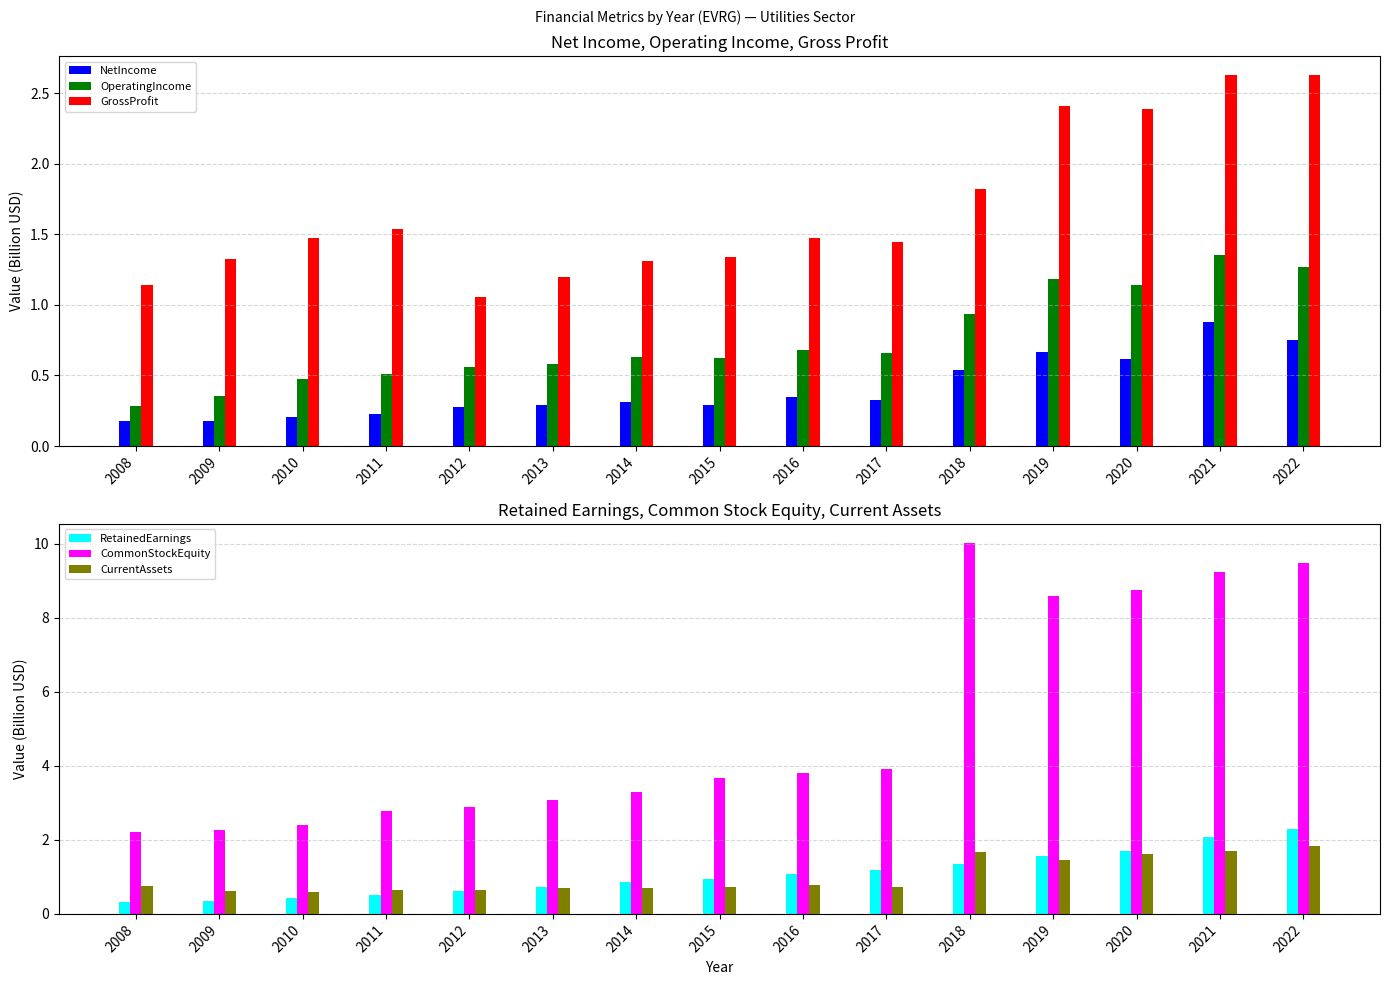

What is the difference between the RetainedEarnings values at 2011 and 2009?

0.1